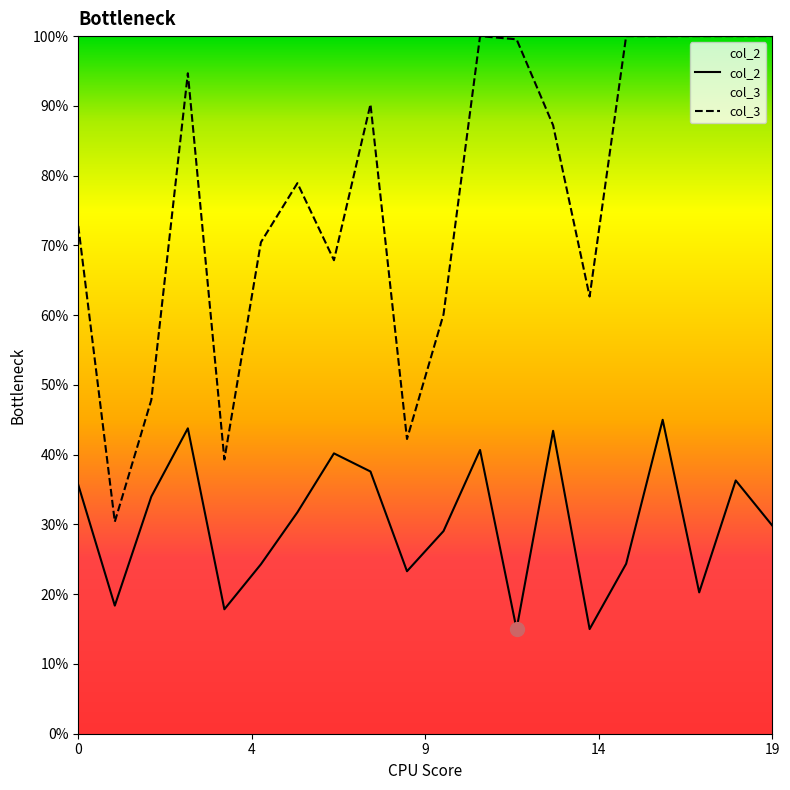

At which label does col_3 reach its peak?

11